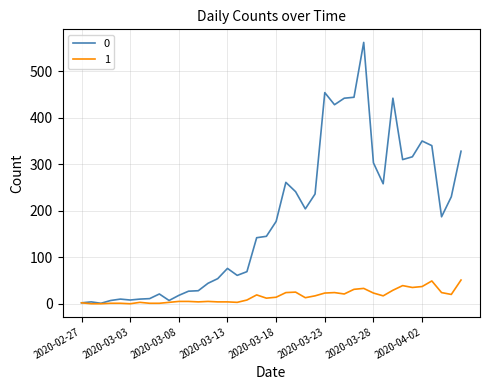

Rank the series by their maximum value, from lowest to highest.

1, 0